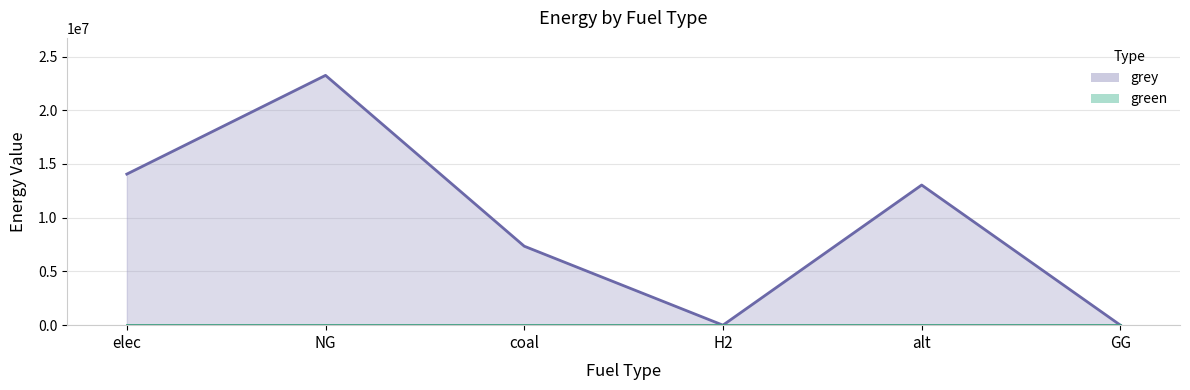

True or false: green line and grey line intersect in this chart.

False